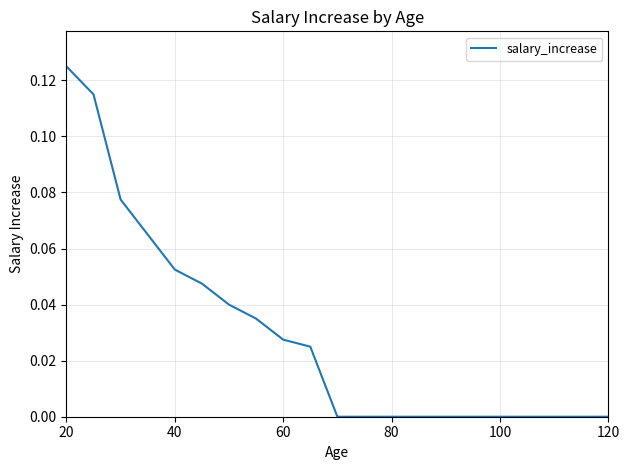

How many lines are shown in the chart?

1